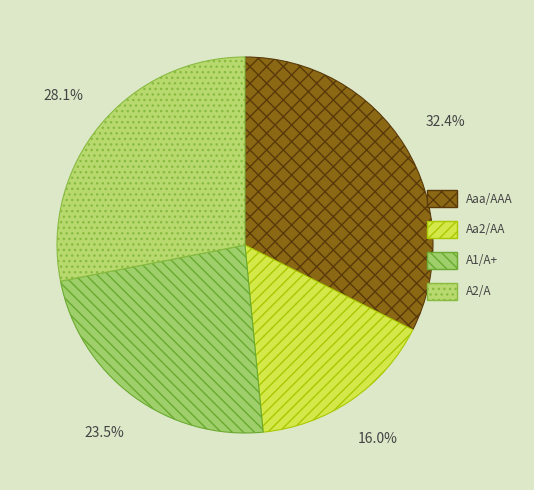

To the nearest percent, what is the average slice percentage?

25%